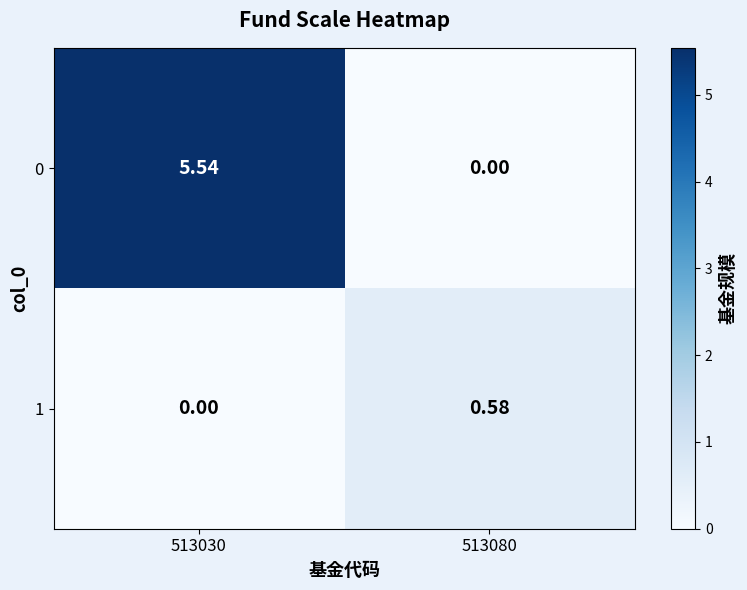

Is the value of 0 at 513030 greater than the value of 1 at 513080?

Yes